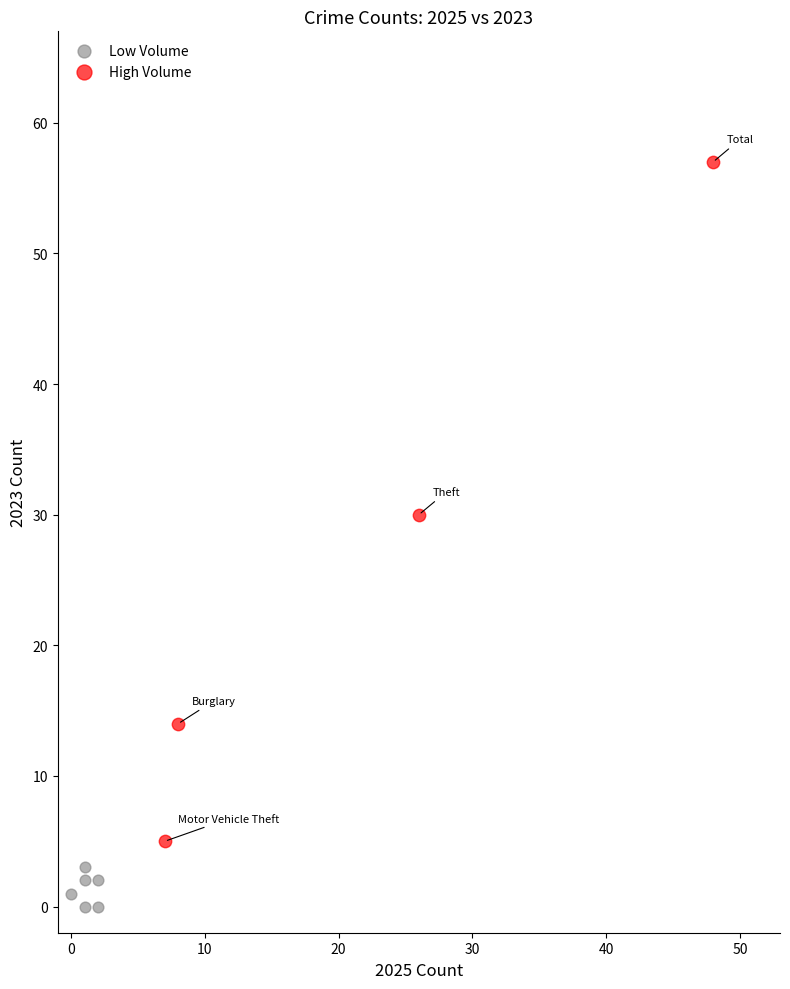

Which series reaches the maximum Y coordinate?

High Volume